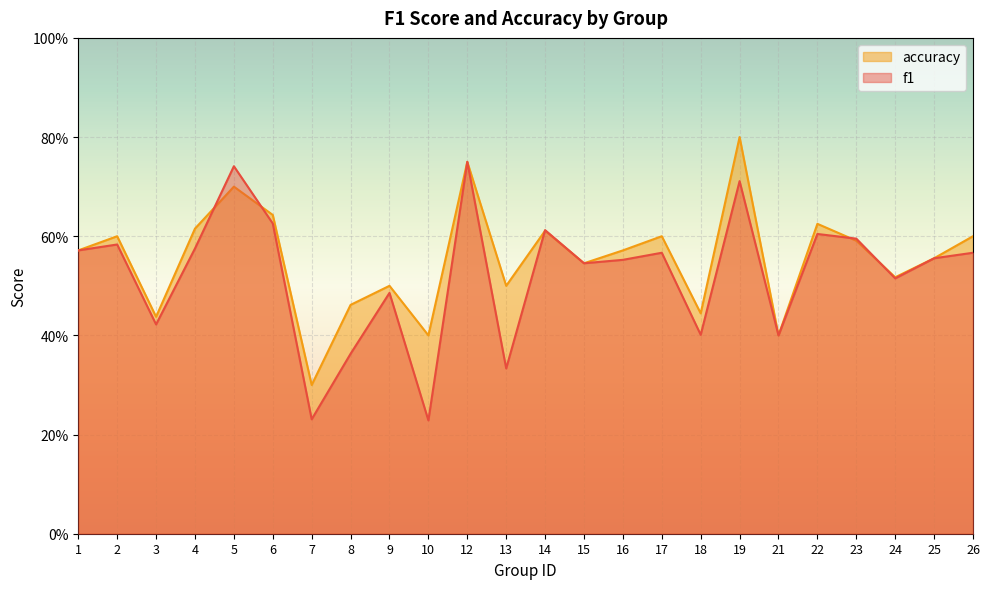

In accuracy, how many points are lower than both neighbors (excluding endpoints)?

8